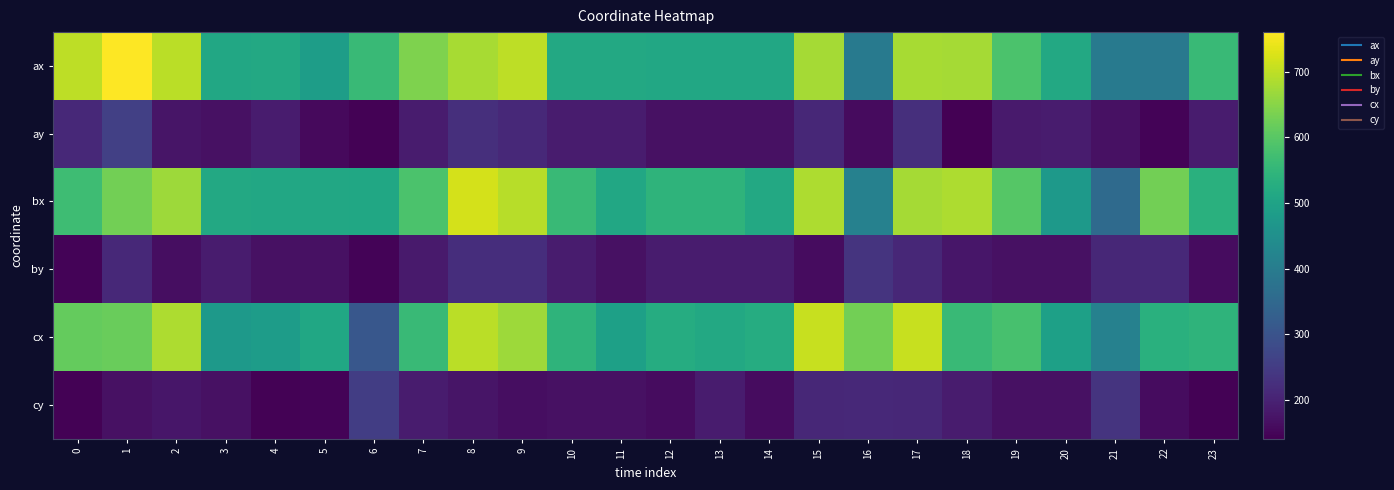

Which label corresponds to the largest value in the chart?

1